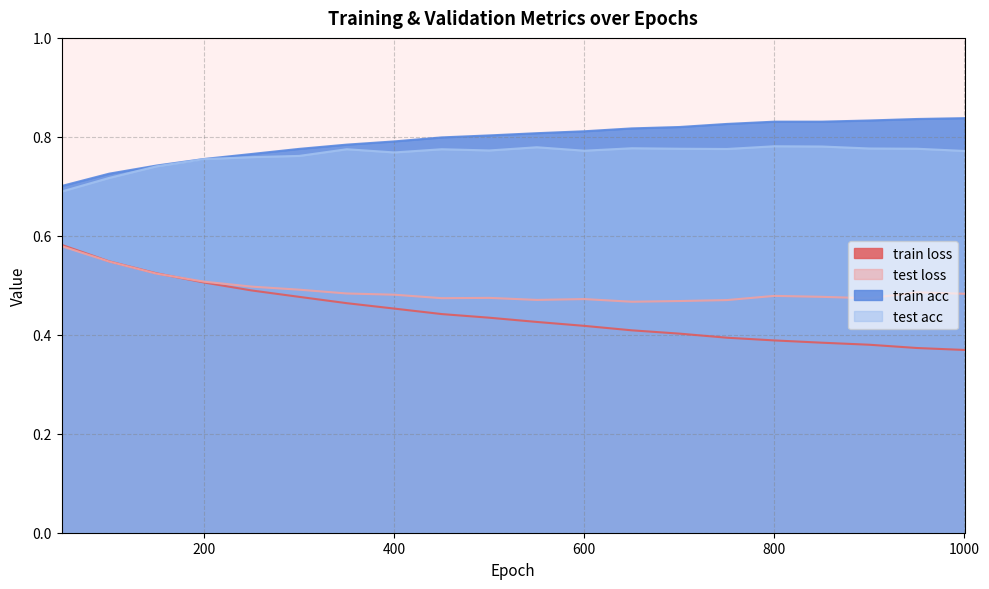

What is the highest value of the test loss series?

0.6